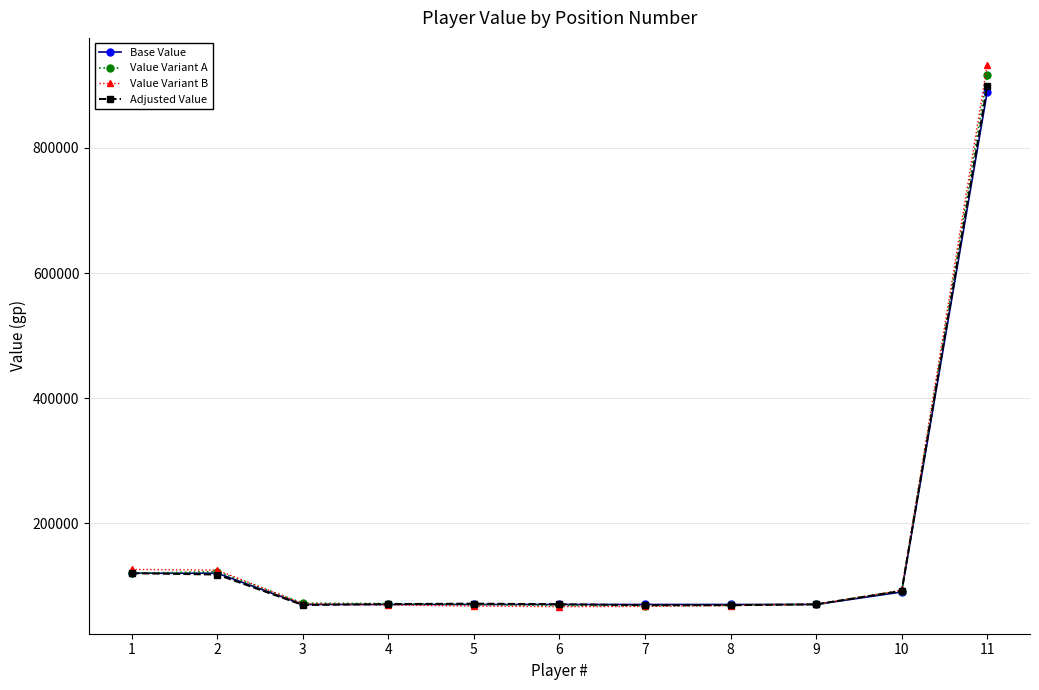

At which label does Adjusted Value first exceed 70619?

1